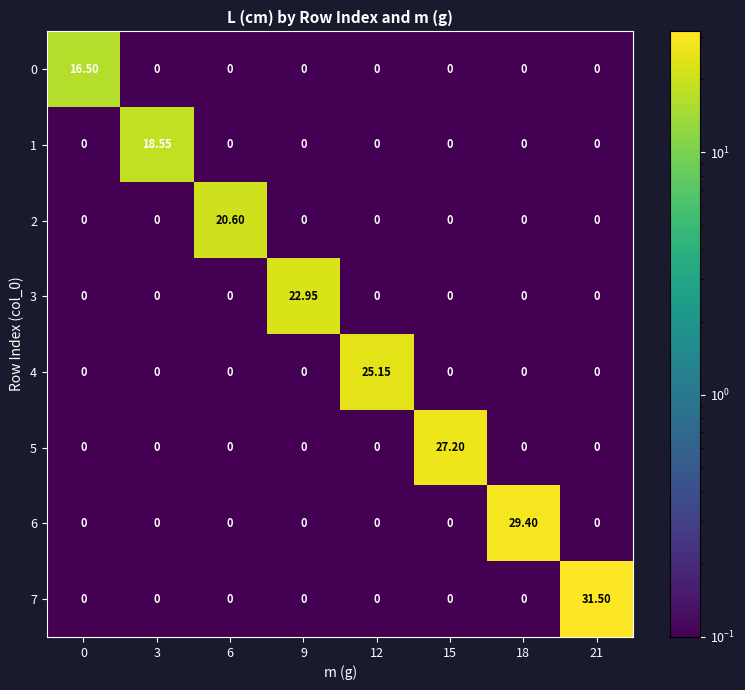

Reading right to left, list all the values displayed in this chart.

row_0: 21=0.1	18=0.1	15=0.1	12=0.1	9=0.1	6=0.1	3=0.1	0=16.5
row_1: 21=0.1	18=0.1	15=0.1	12=0.1	9=0.1	6=0.1	3=18.6	0=0.1
row_2: 21=0.1	18=0.1	15=0.1	12=0.1	9=0.1	6=20.6	3=0.1	0=0.1
row_3: 21=0.1	18=0.1	15=0.1	12=0.1	9=22.9	6=0.1	3=0.1	0=0.1
row_4: 21=0.1	18=0.1	15=0.1	12=25.1	9=0.1	6=0.1	3=0.1	0=0.1
row_5: 21=0.1	18=0.1	15=27.2	12=0.1	9=0.1	6=0.1	3=0.1	0=0.1
row_6: 21=0.1	18=29.4	15=0.1	12=0.1	9=0.1	6=0.1	3=0.1	0=0.1
row_7: 21=31.5	18=0.1	15=0.1	12=0.1	9=0.1	6=0.1	3=0.1	0=0.1